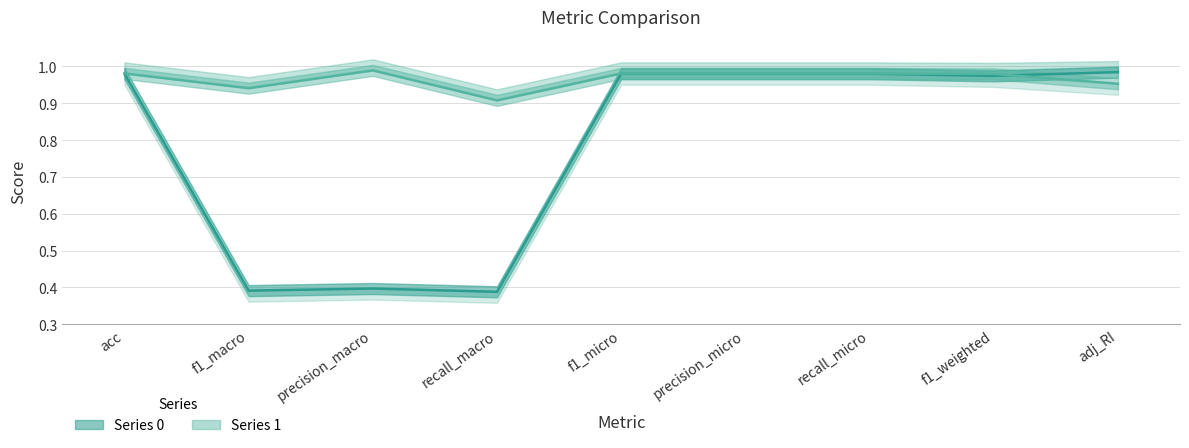

What is the difference between the maximum and minimum values in the 0 series?

0.6